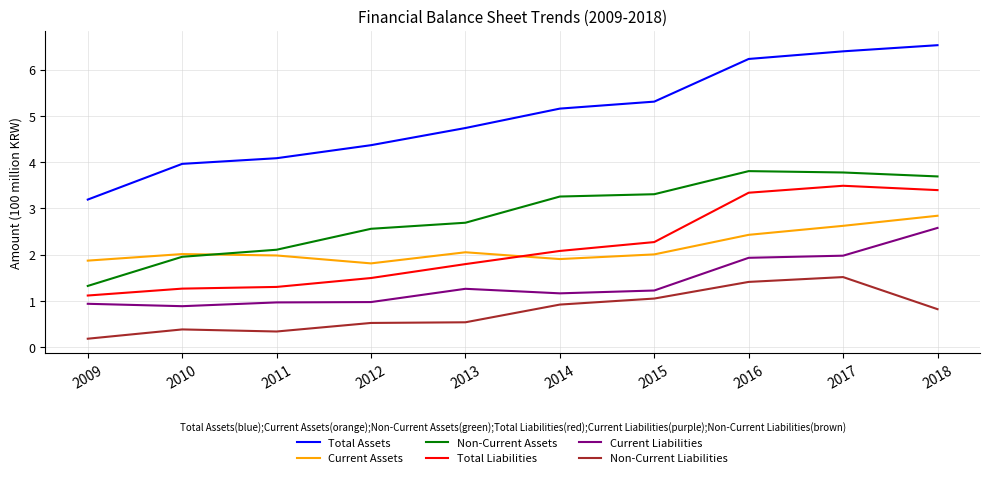

What value does the Current Liabilities series have at 2011?

1.0